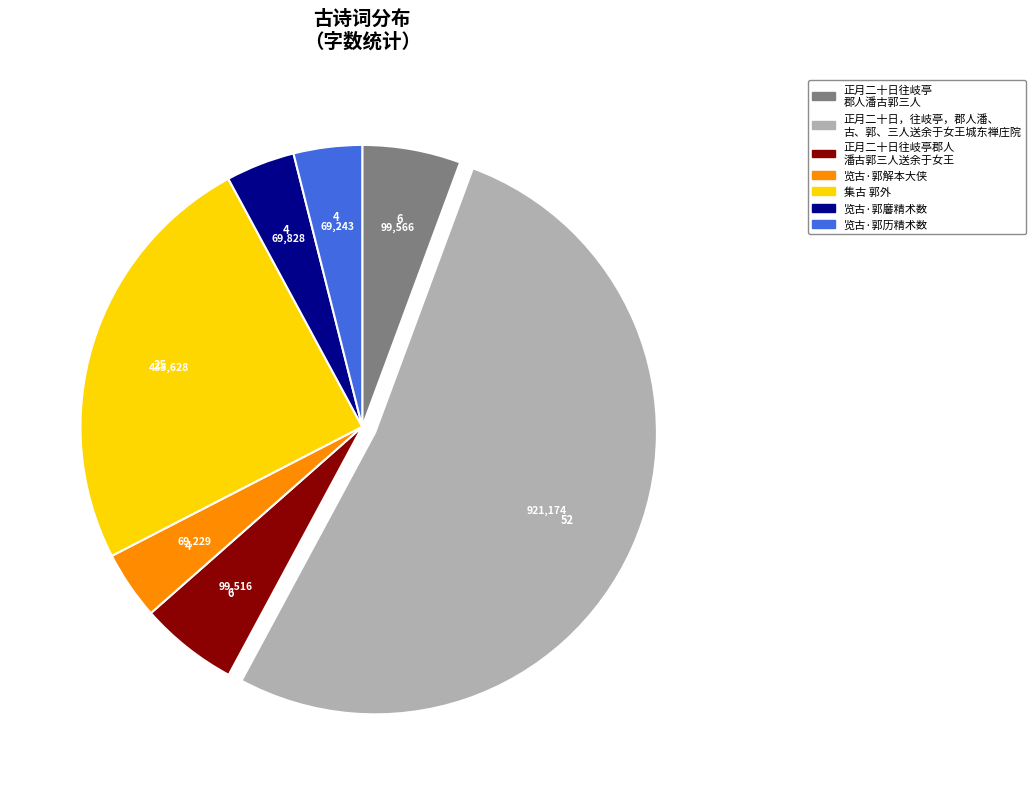

Does any single category account for the majority?

Yes